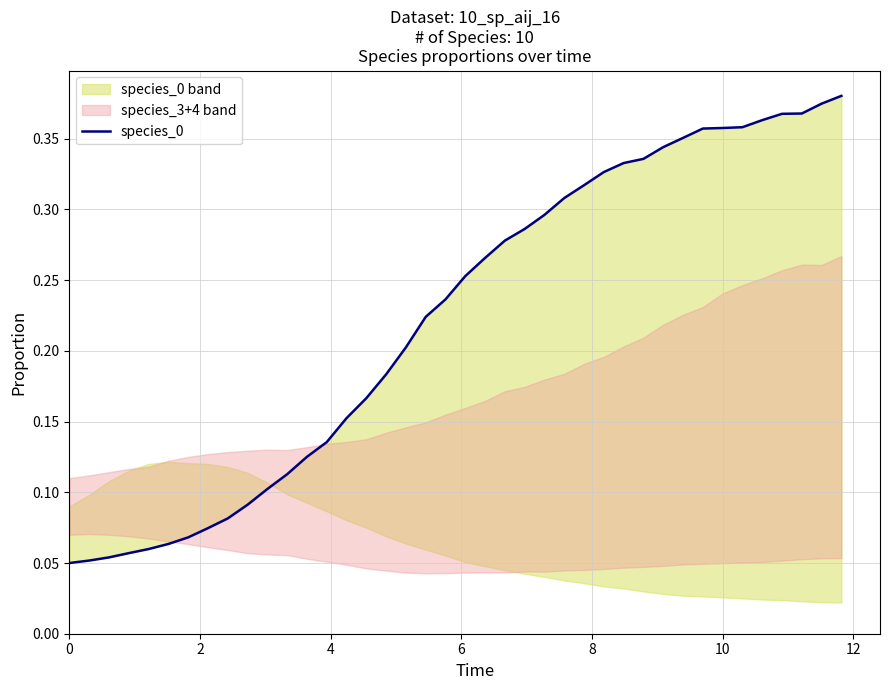

What is the difference between the second highest and second lowest values?

0.3